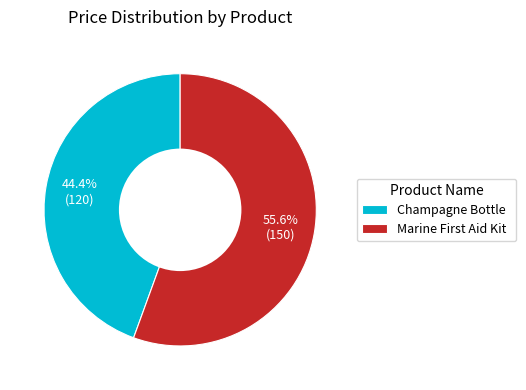

Rank the categories by value from highest to lowest.

Marine First Aid Kit, Champagne Bottle